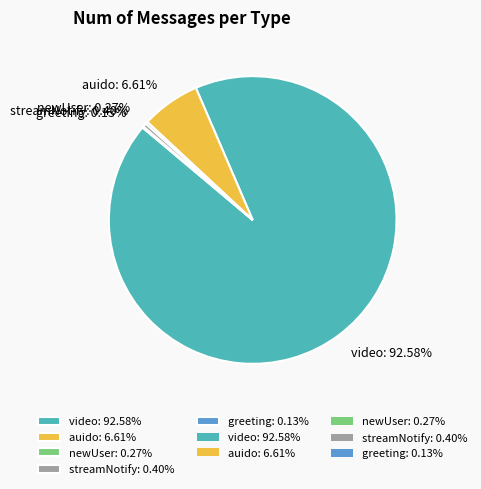

Is there a majority slice in this chart?

Yes